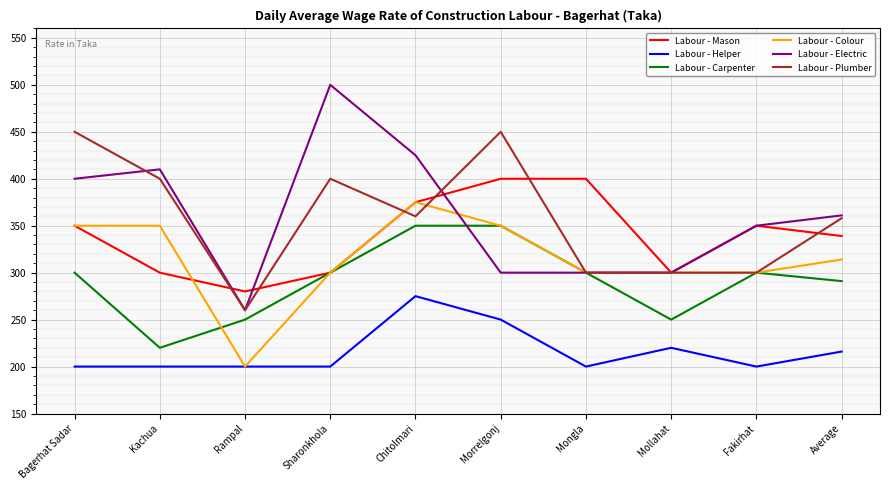

How many lines are shown in the chart?

6